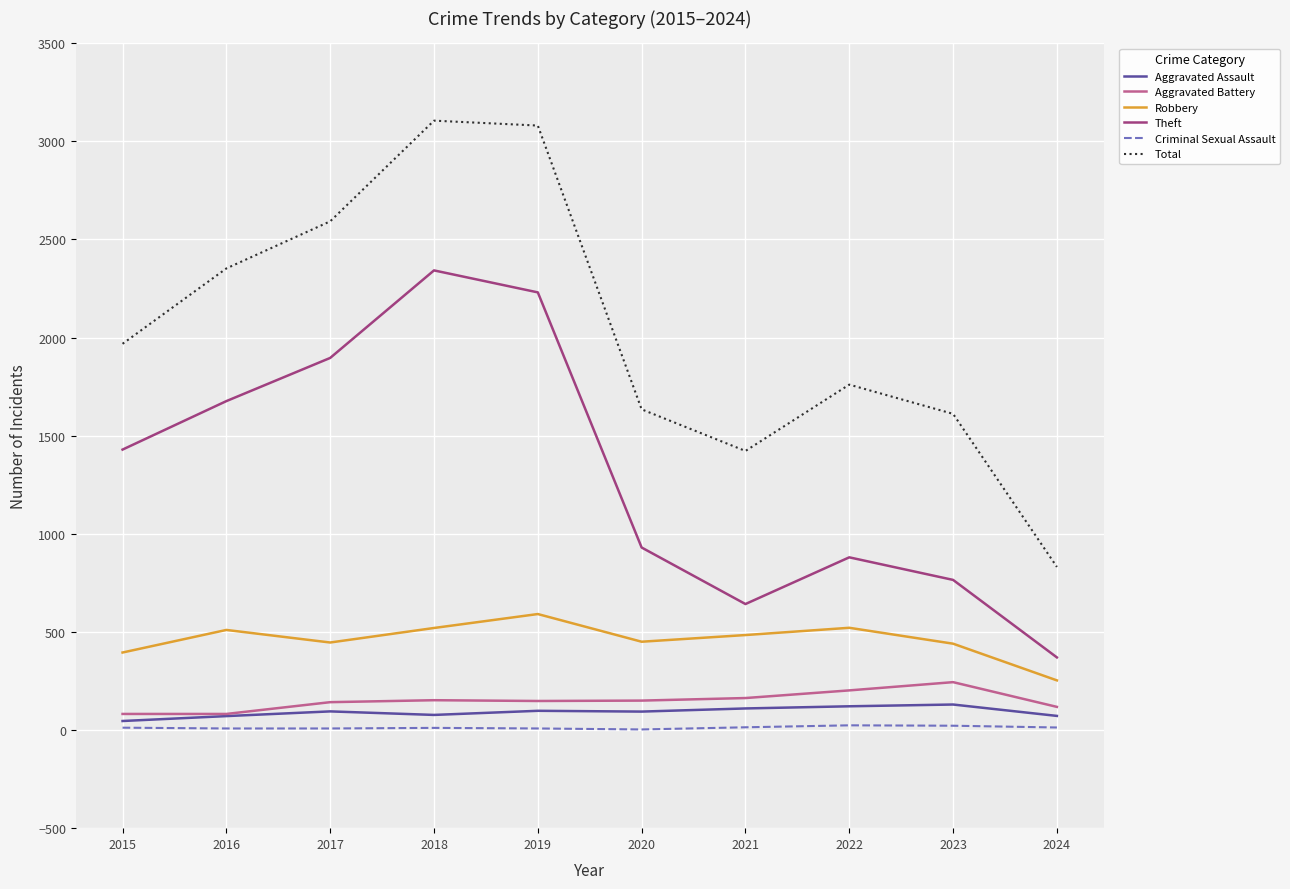

True or false: Aggravated Assault and Robbery cross at least once.

False